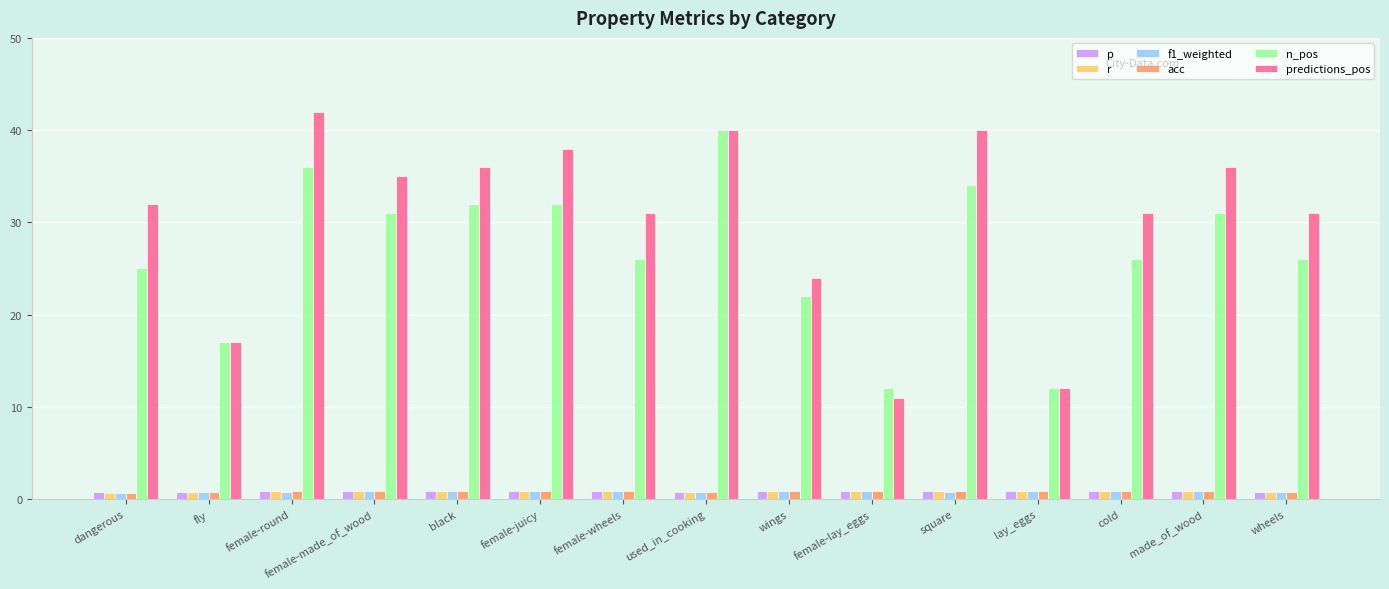

Is the value of predictions_pos at used_in_cooking greater than the value of r at used_in_cooking?

Yes